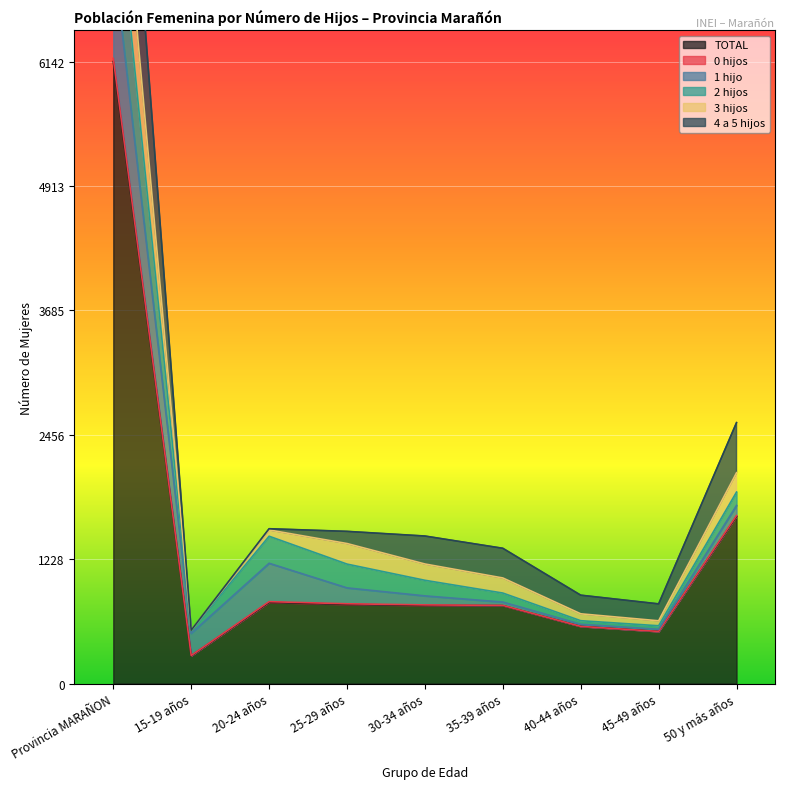

At which label does TOTAL reach its peak?

Provincia MARAÑON